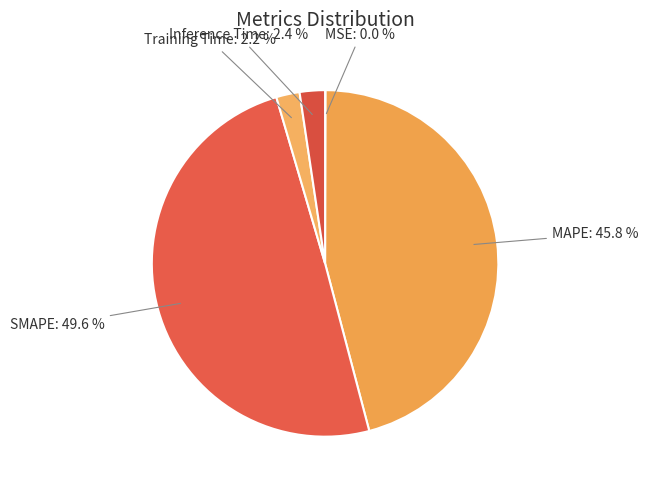

What percentage is NOT represented by MAPE?

54.2%